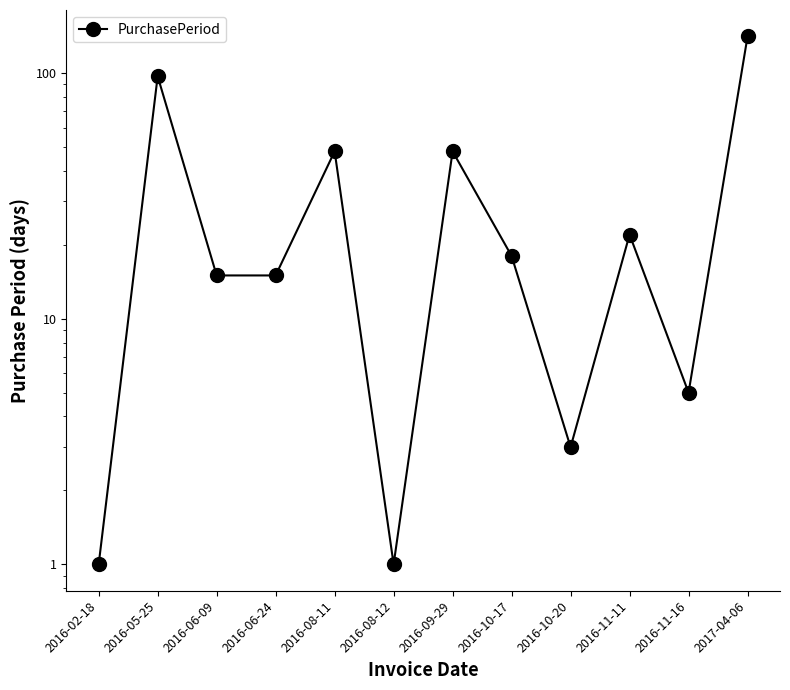

Which has a higher value, 2017-04-06 or 2016-09-29?

2017-04-06